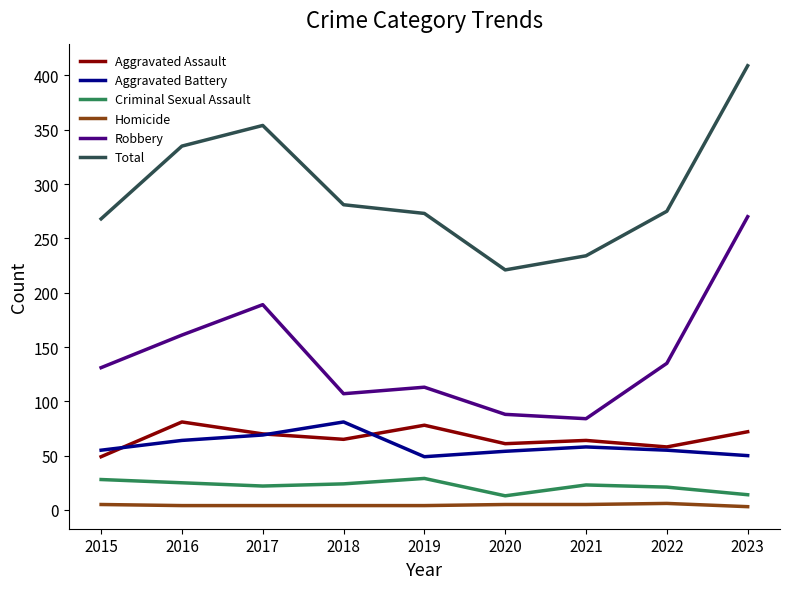

At 2019, list the series in order from largest to smallest.

Total, Robbery, Aggravated Assault, Aggravated Battery, Criminal Sexual Assault, Homicide